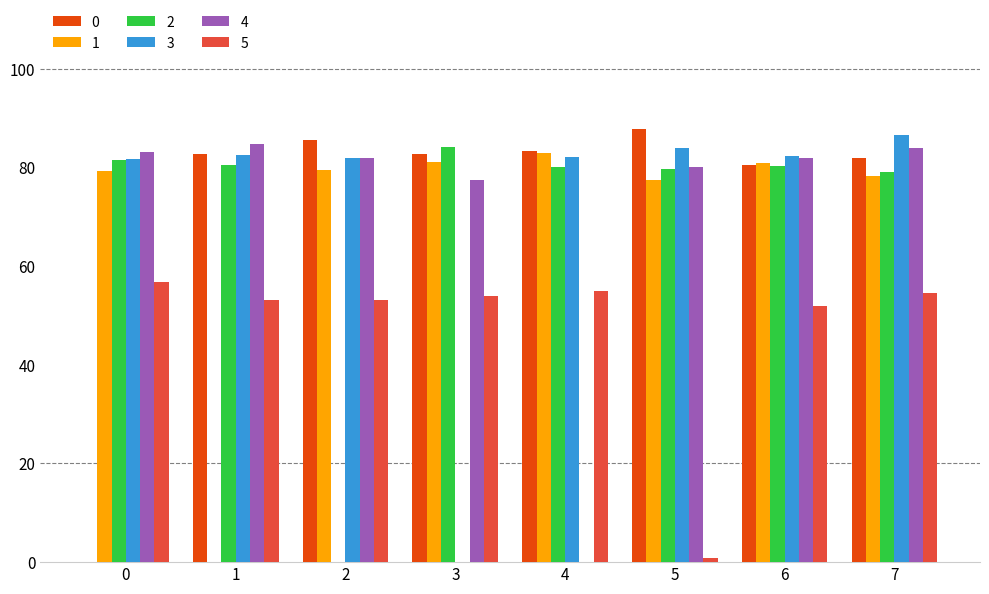

How many 3 values are between 0 and 1?

8